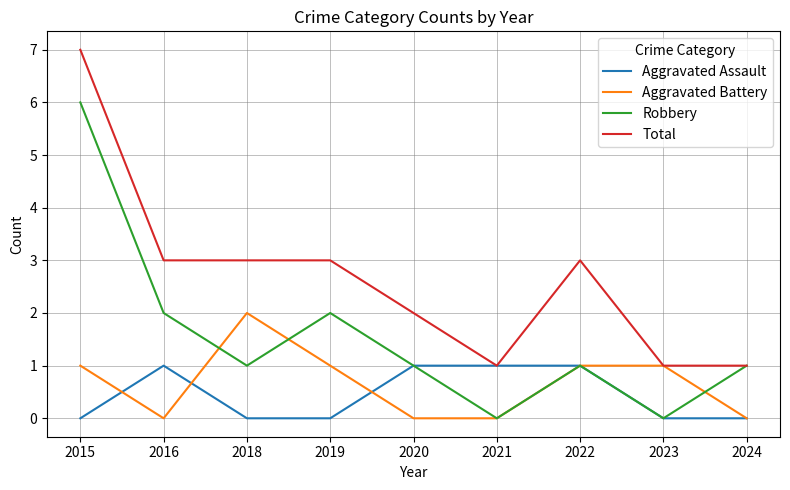

What are all the series names shown in the legend?

Aggravated Assault, Aggravated Battery, Robbery, Total